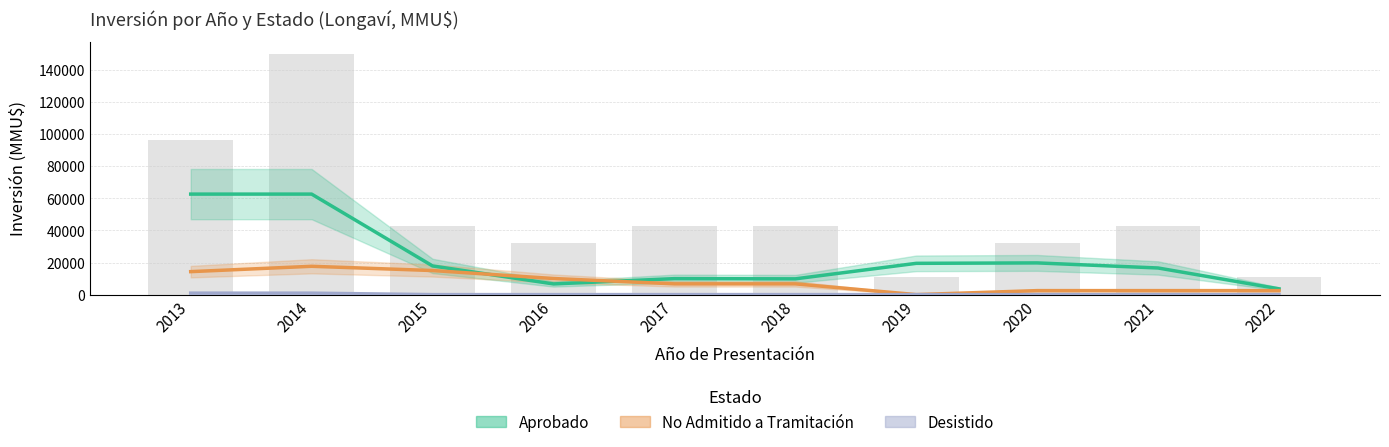

Which series has the largest total across all categories?

Aprobado